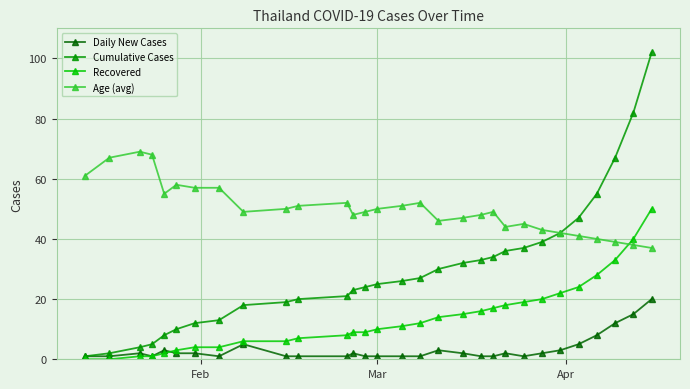

True or false: Age (avg) and Recovered intersect in this chart.

True